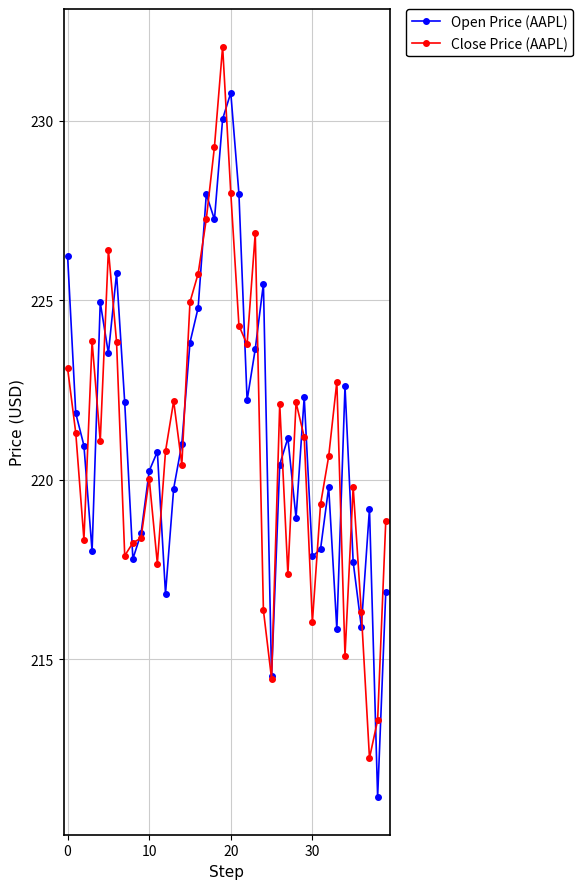

What is the maximum value shown in the chart?

232.1